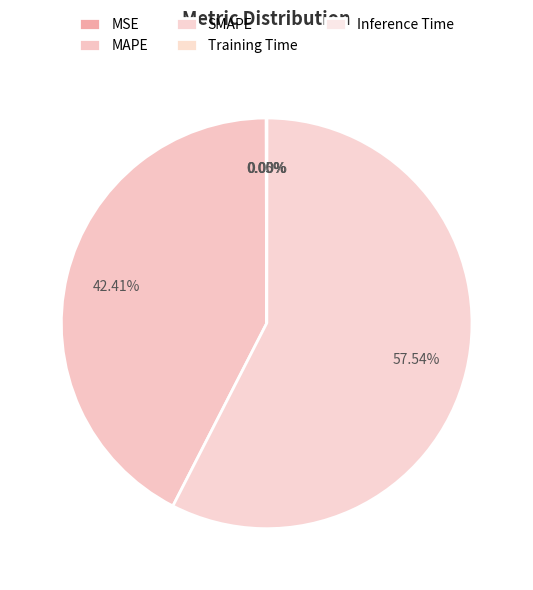

How many segments does this pie chart have?

5